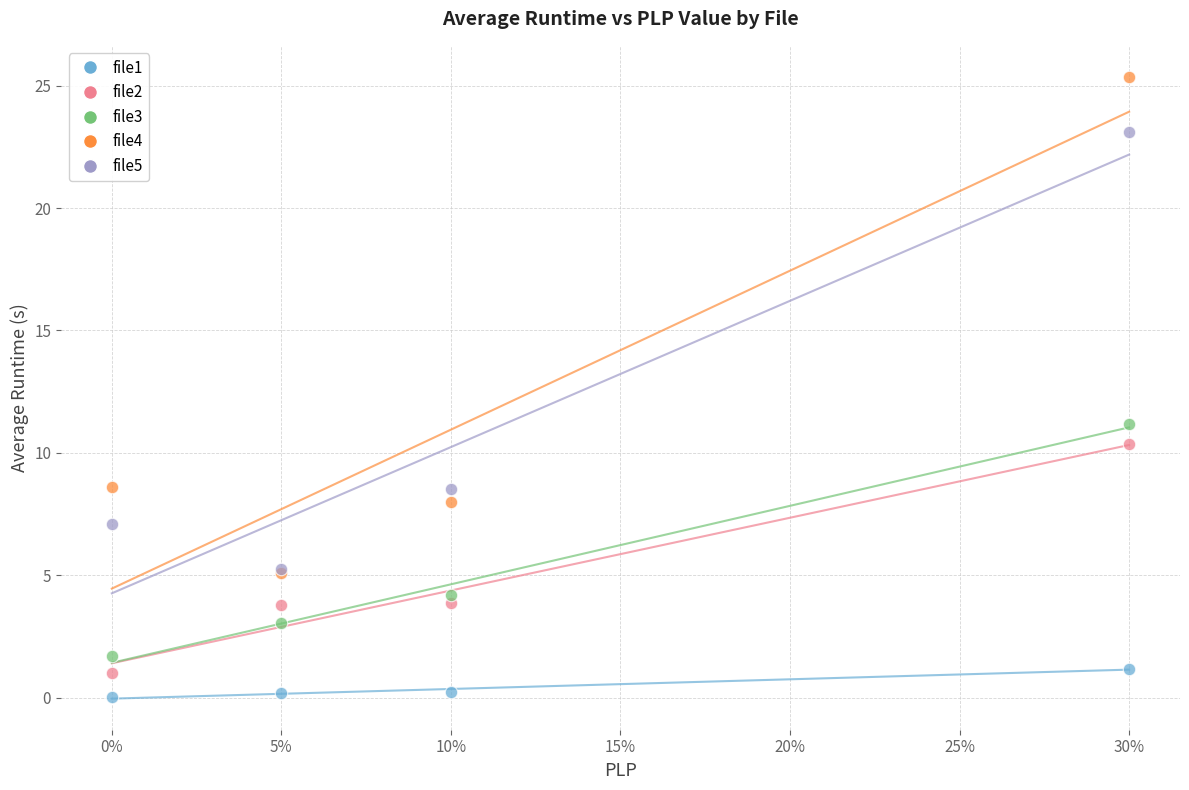

Across all series, what Y value is closest to 12?

11.2